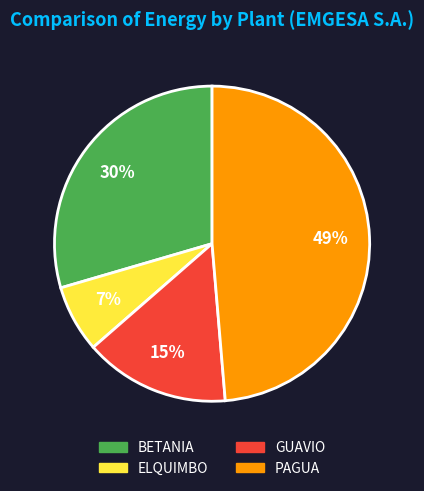

Which category has the smallest portion of the pie?

ELQUIMBO